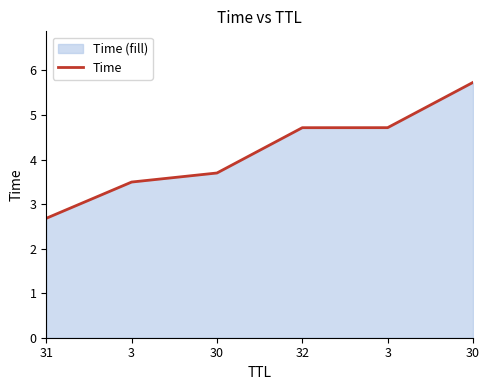

Rank the categories by value from lowest to highest.

31, 3, 30, 32, 3, 30